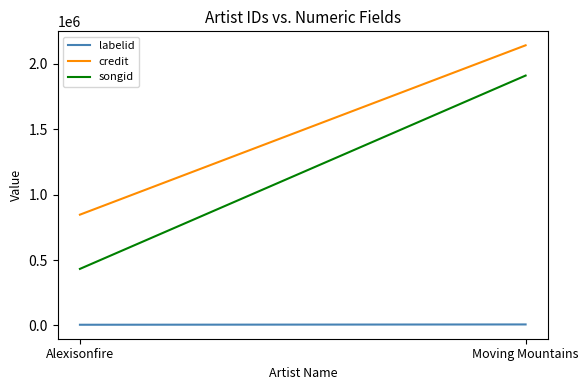

Rank the series by their average value, from lowest to highest.

labelid, songid, credit